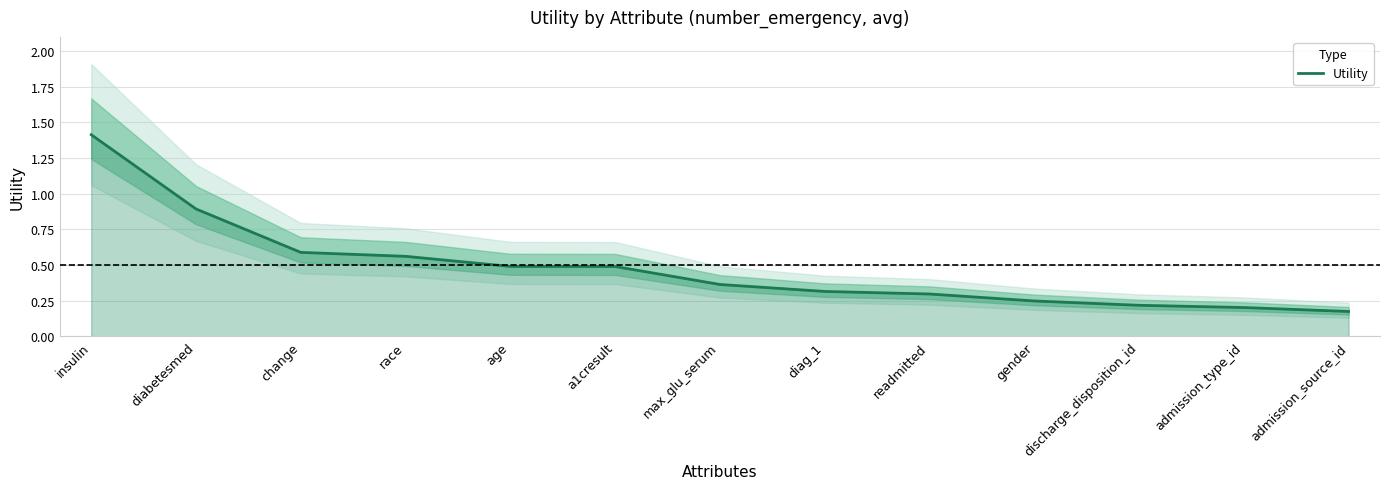

What is the approximate value at max_glu_serum?

0.4